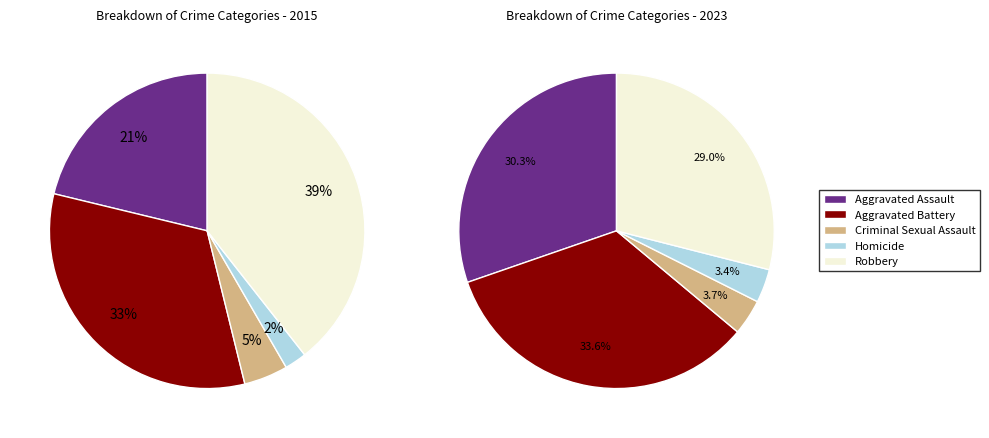

To the nearest percent, what is the combined percentage of Aggravated Battery and Homicide?

35%